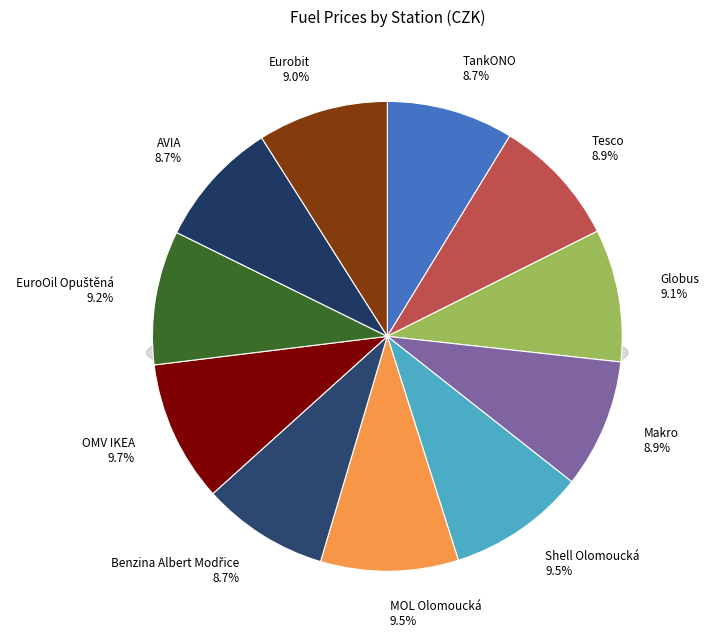

What is the total percentage of OMV IKEA and Makro?

18.6%